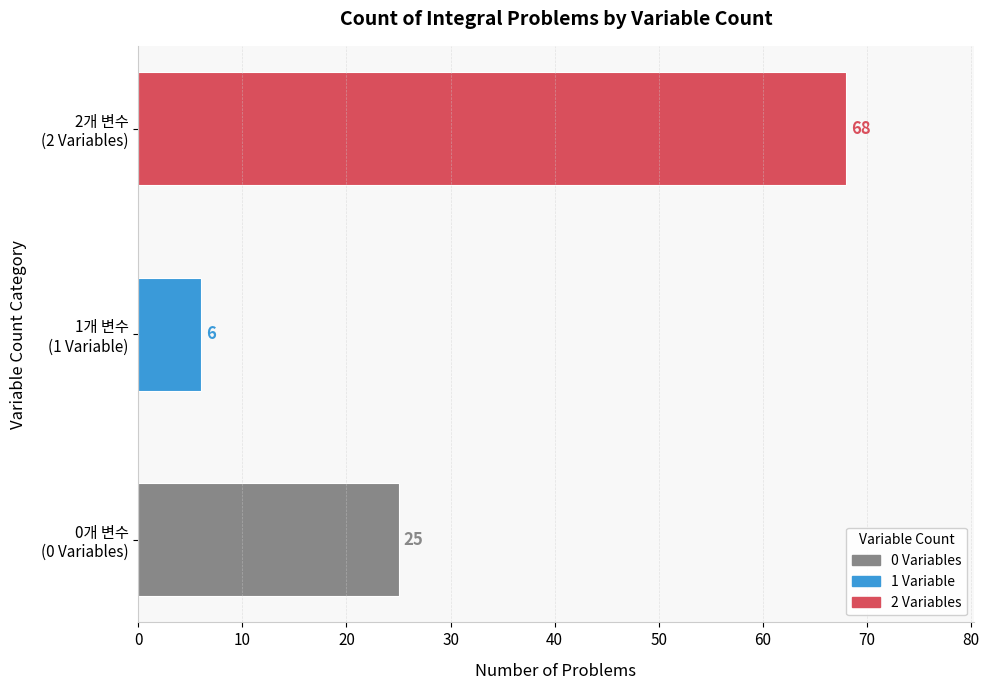

What is the sum of all values?

99